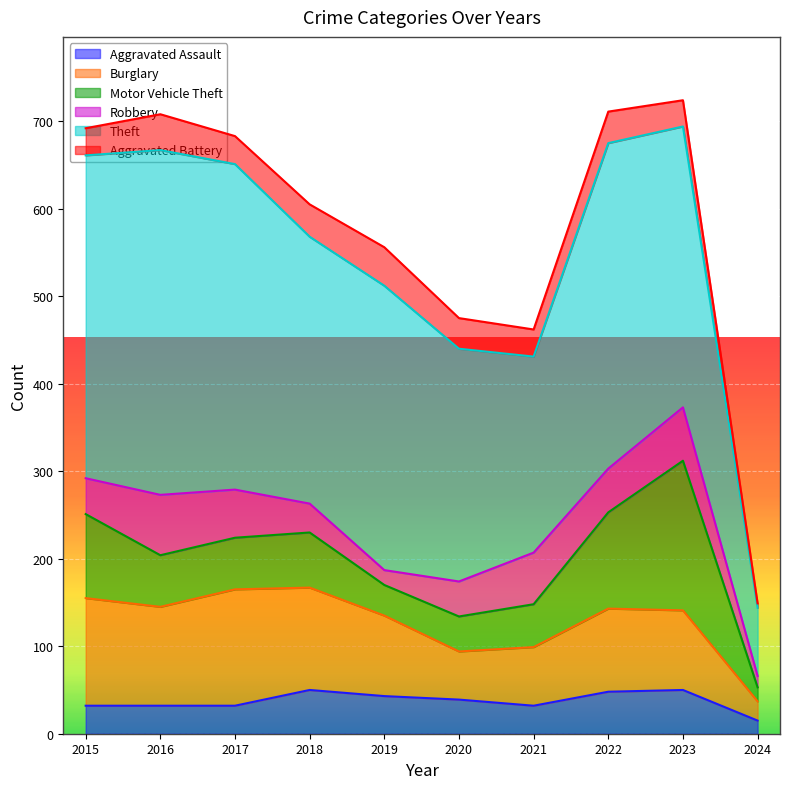

Between 2016 and 2022, which series saw the biggest shift?

Motor Vehicle Theft